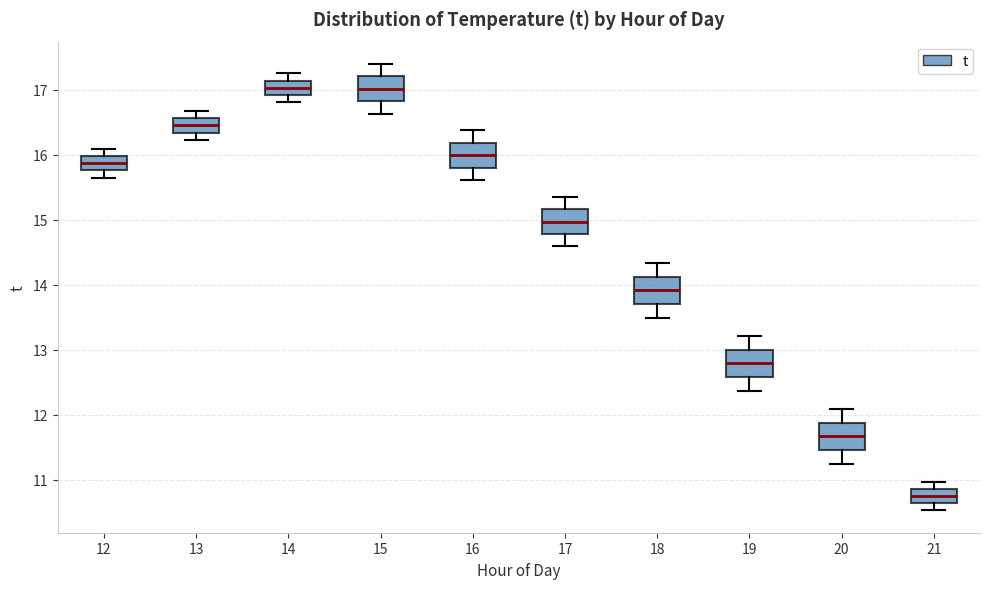

Reading left to right, transcribe this box plot: for each box, give where its median line is, the range the box spans, and where its two whiskers end, as read against the y-axis. The values are not printed on the chart, so give them approximately, as read against the axis.

12: median 15.9, box 15.8 to 16.0, whiskers 15.7 to 16.1
13: median 16.5, box 16.3 to 16.6, whiskers 16.2 to 16.7
14: median 17.0, box 16.9 to 17.1, whiskers 16.8 to 17.3
15: median 17.0, box 16.8 to 17.2, whiskers 16.6 to 17.4
16: median 16.0, box 15.8 to 16.2, whiskers 15.6 to 16.4
17: median 15.0, box 14.8 to 15.2, whiskers 14.6 to 15.4
18: median 13.9, box 13.7 to 14.1, whiskers 13.5 to 14.3
19: median 12.8, box 12.6 to 13.0, whiskers 12.4 to 13.2
20: median 11.7, box 11.5 to 11.9, whiskers 11.2 to 12.1
21: median 10.7, box 10.6 to 10.9, whiskers 10.5 to 11.0